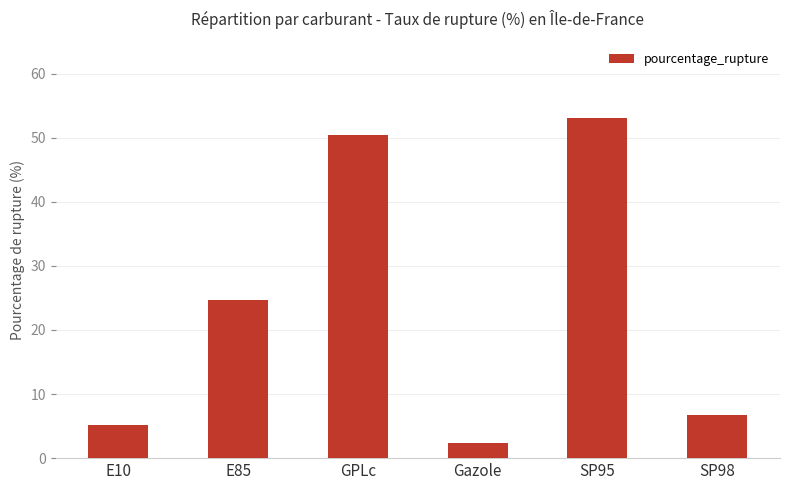

At which category does the chart reach its peak across all series?

SP95